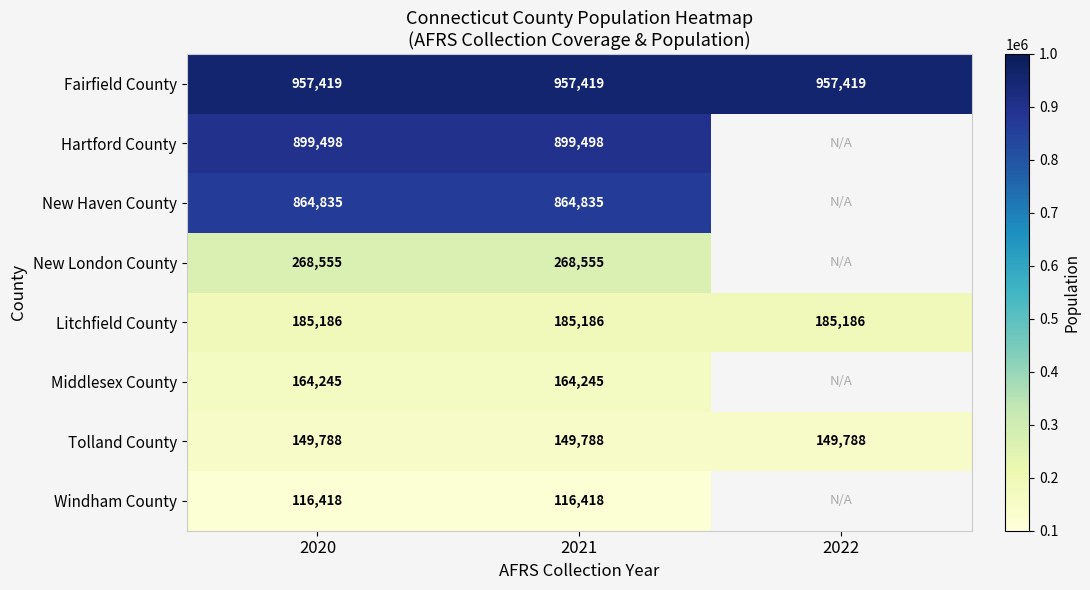

Is it true that Litchfield County equals 277978 at 2020?

False